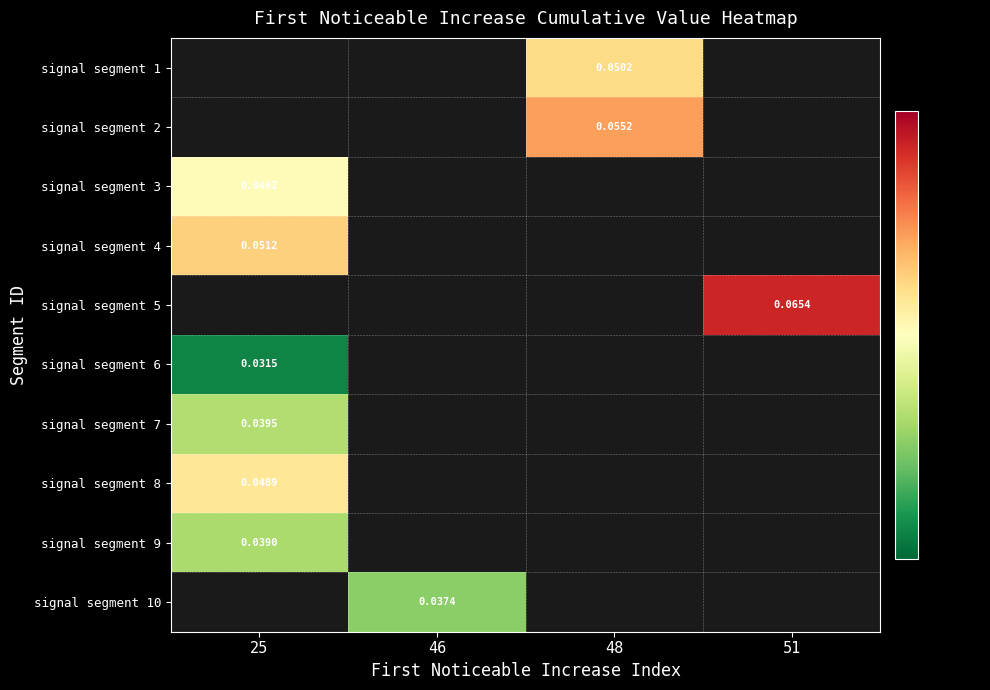

The value of signal segment 6 at 25 is 0.0. True or false?

False